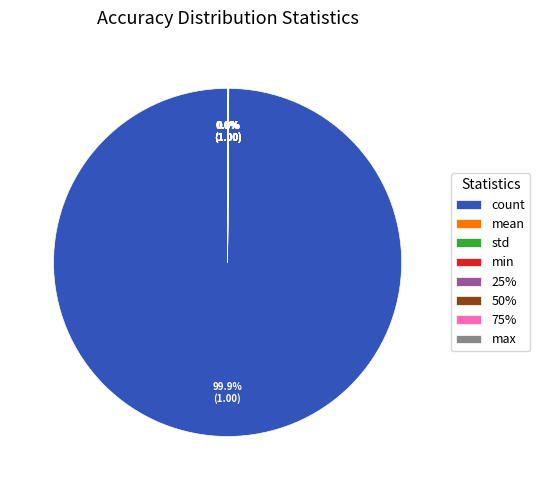

What is the largest slice in the pie chart?

count